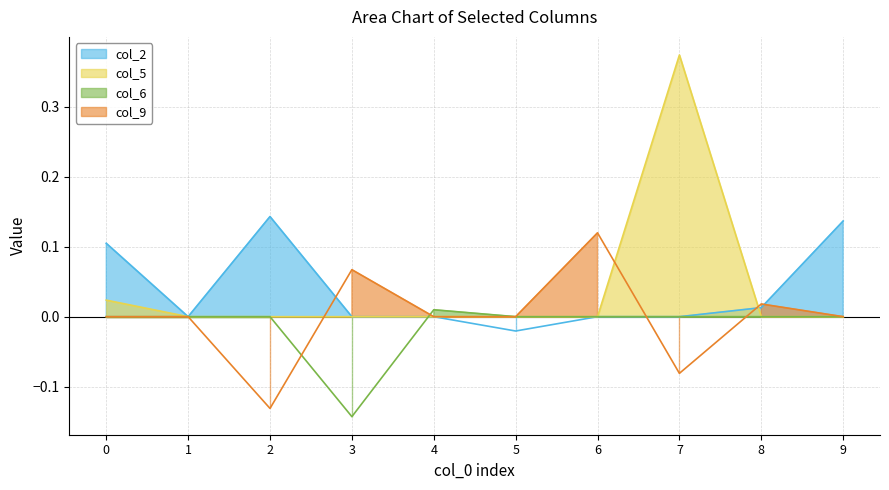

Reading left to right, extract all data points from this chart.

col_2: 0.1	0.0	0.1	0.0	0.0	-0.0	0.0	0.0	0.0	0.1
col_5: 0.0	0.0	0.0	0.0	0.0	0.0	0.0	0.4	0.0	0.0
col_6: 0.0	0.0	0.0	-0.1	0.0	0.0	0.0	0.0	0.0	0.0
col_9: 0.0	0.0	-0.1	0.1	0.0	0.0	0.1	-0.1	0.0	0.0